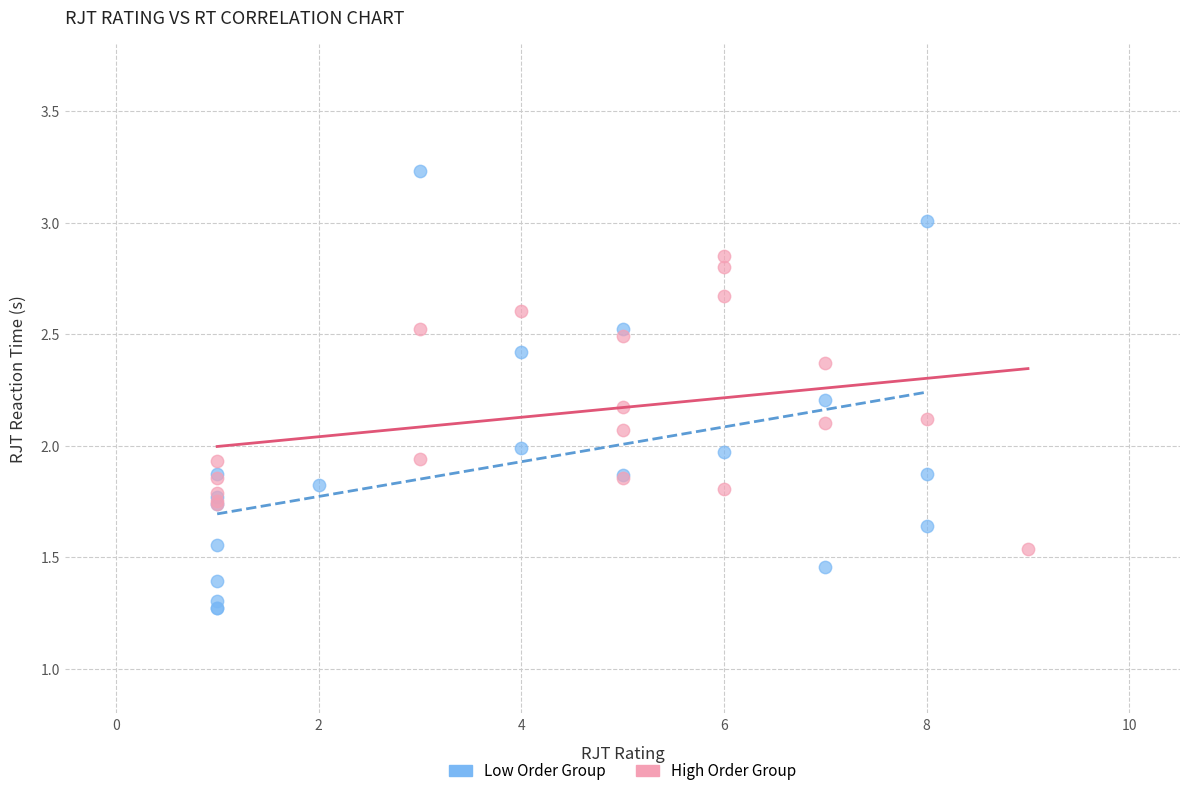

Which series has the widest spread of Y values?

Low Order Group